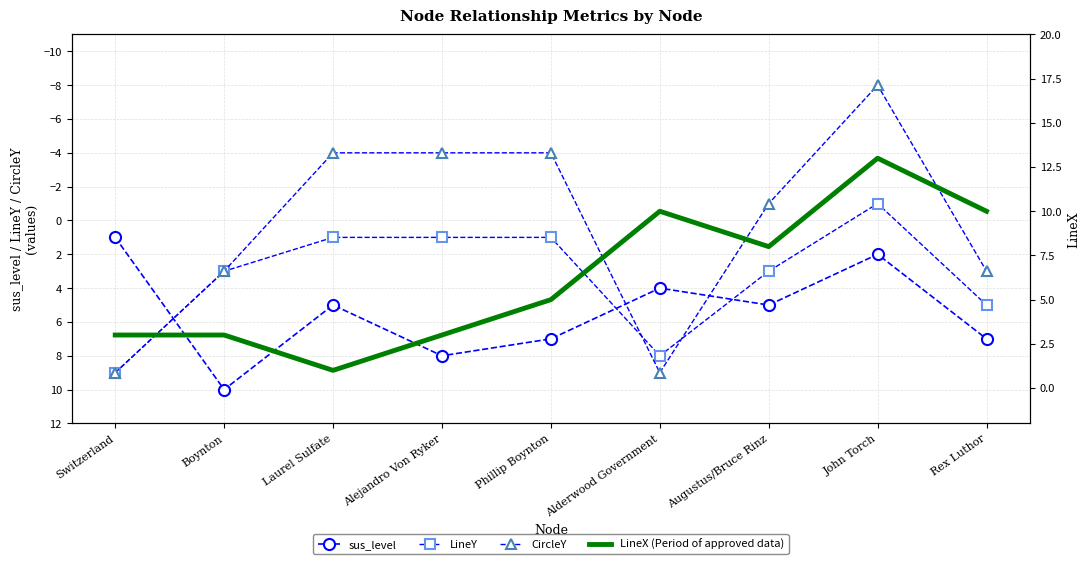

Count the number of categories in the chart.

9